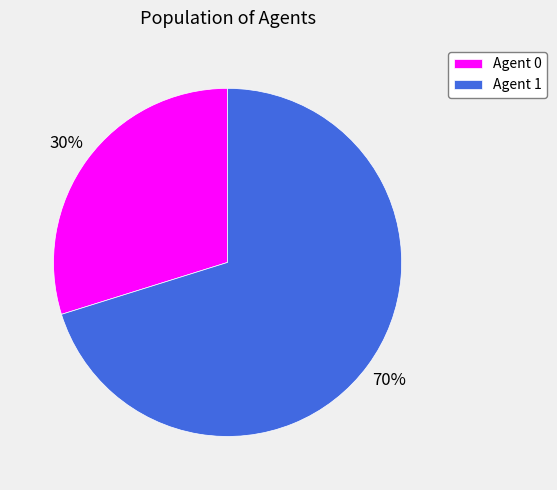

To the nearest percent, what is the difference between the Agent 0 and Agent 1 slice percentages?

40%